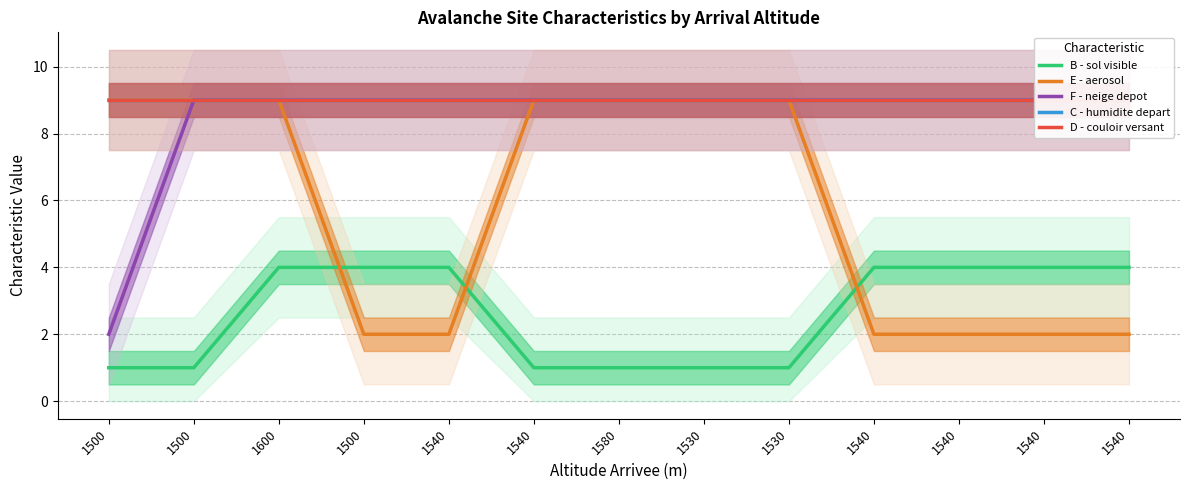

What is the smallest value displayed?

1